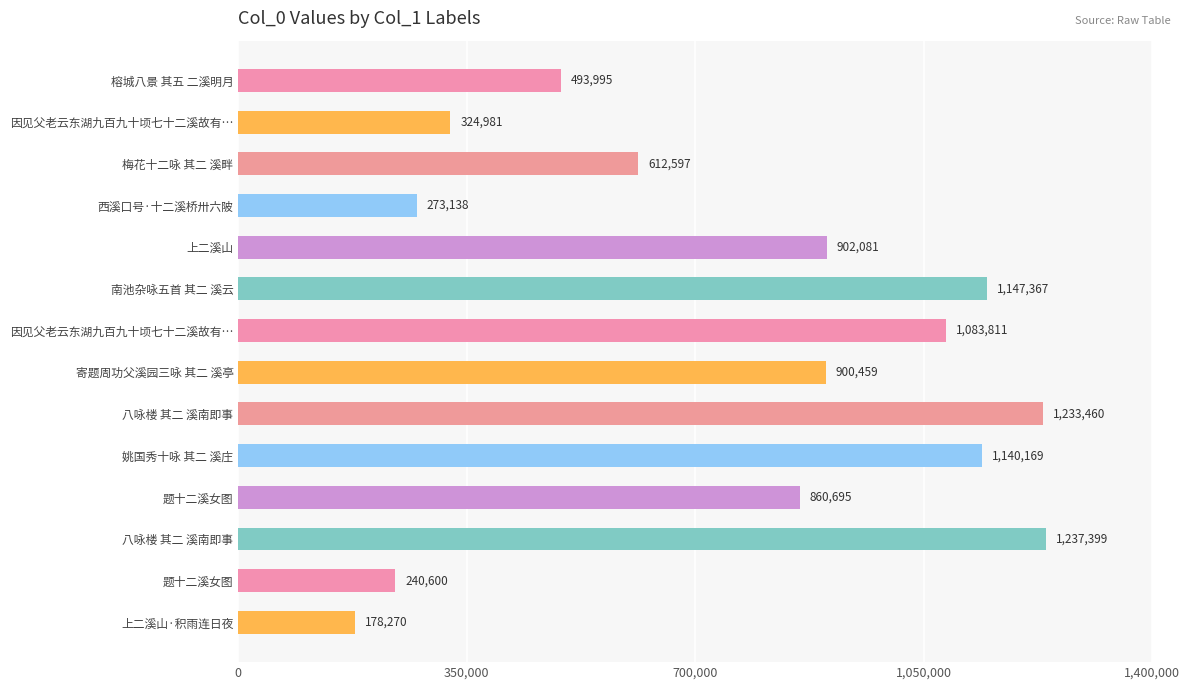

How many distinct data groups are displayed?

1